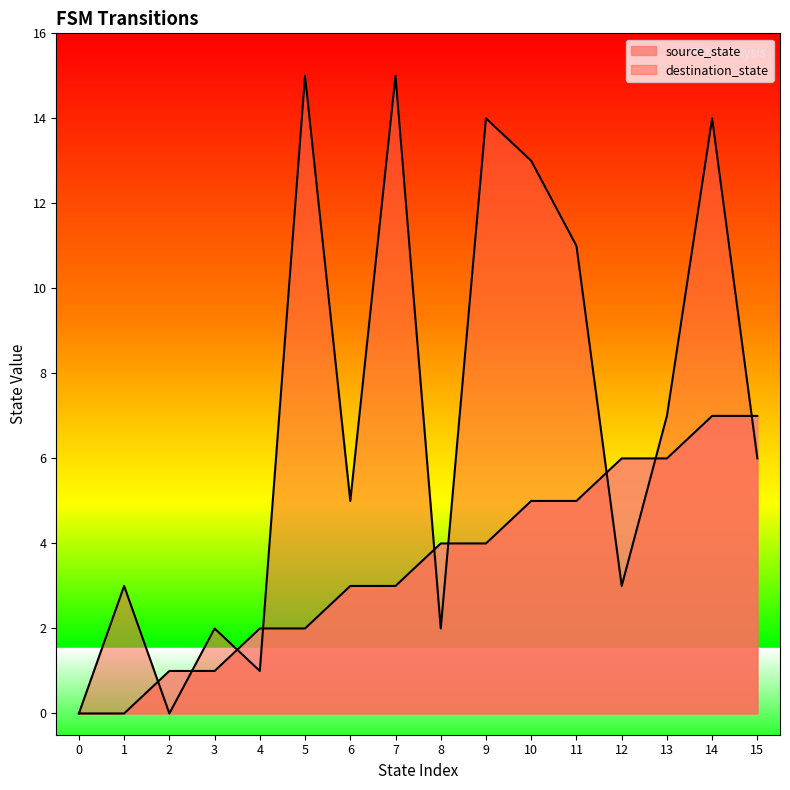

True or false: source_state has more than 1 points higher than both neighbors.

False